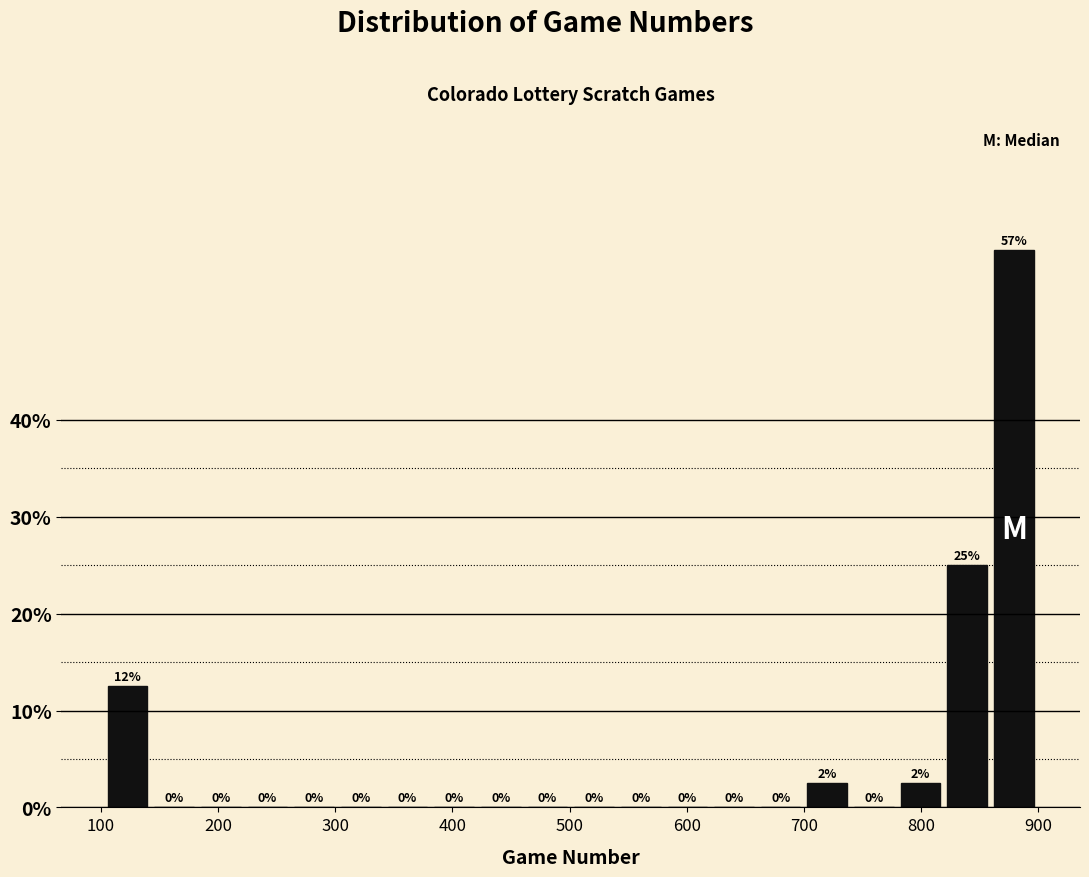

Around what value on the x-axis is the tallest bar? Give the approximate position of its centre, as read against the axis.

880